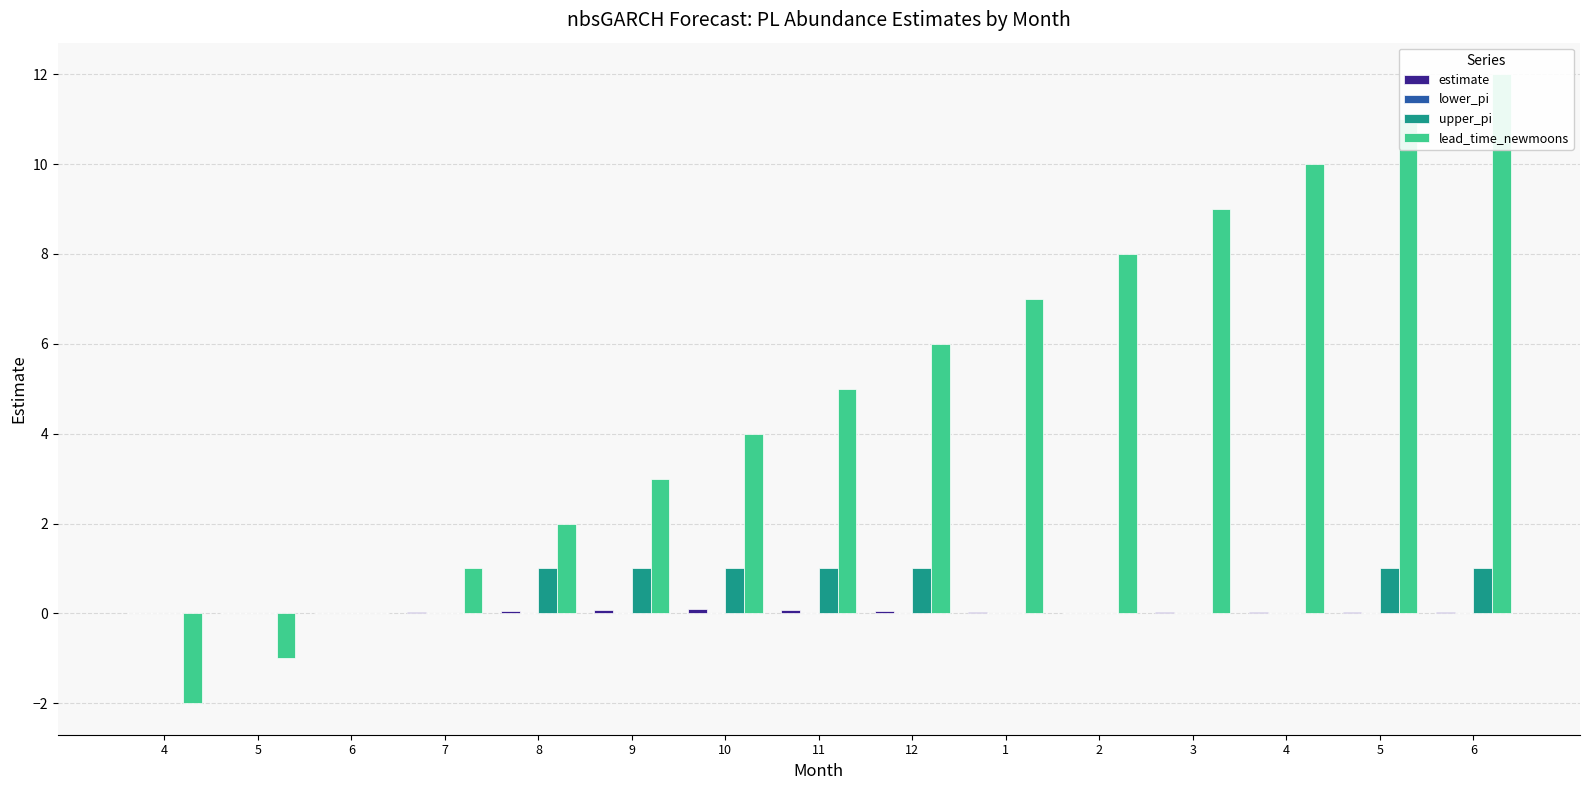

What is the highest value of the lead_time_newmoons series?

12.0